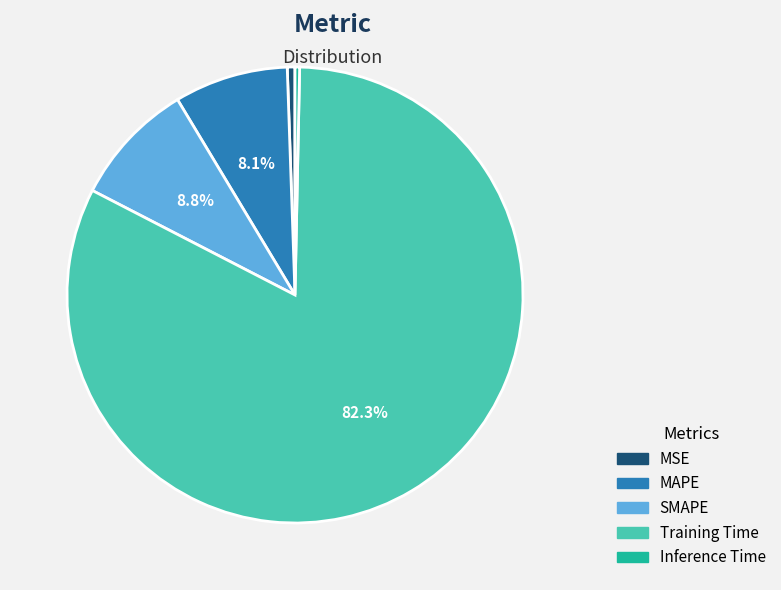

What is the largest slice in the pie chart?

Training Time